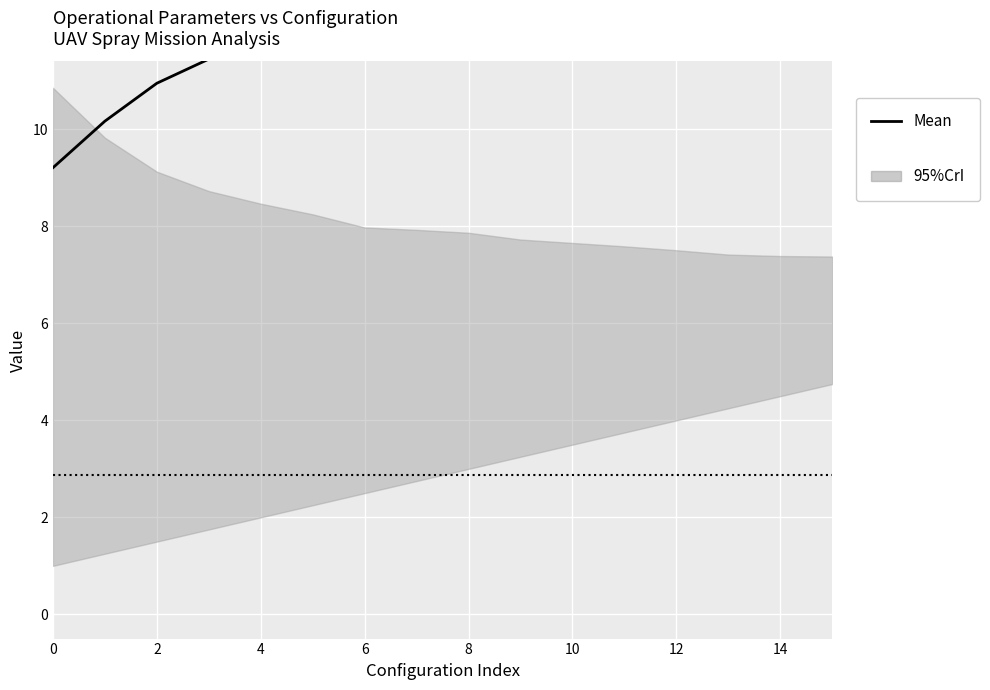

What is the difference between the values at 15 and 12?

0.2